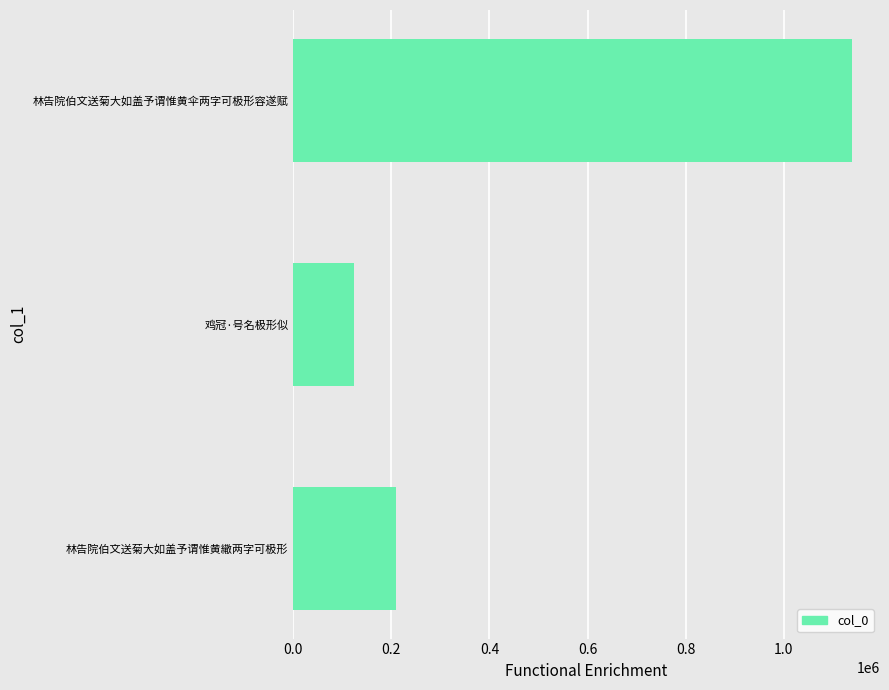

Is it true that the value at 林告院伯文送菊大如盖予谓惟黄繖两字可极形 is 274424?

False